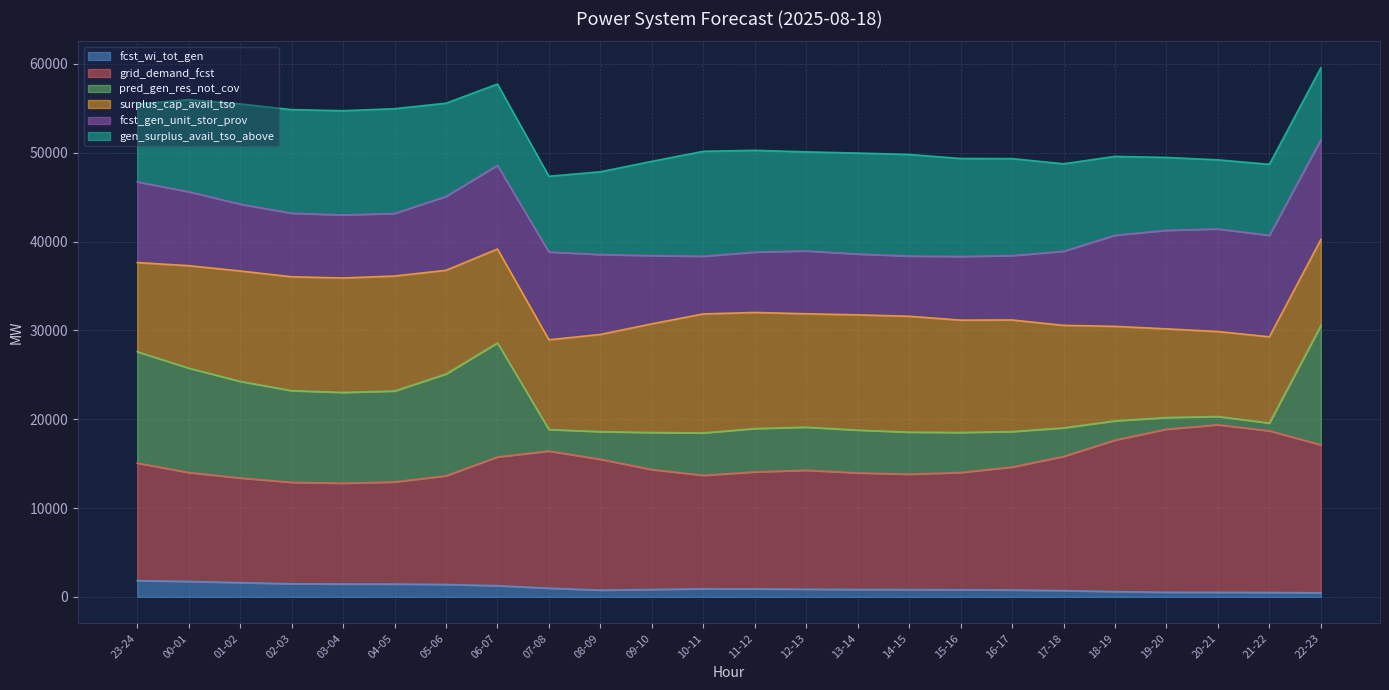

What is the minimum value shown in the chart?

456